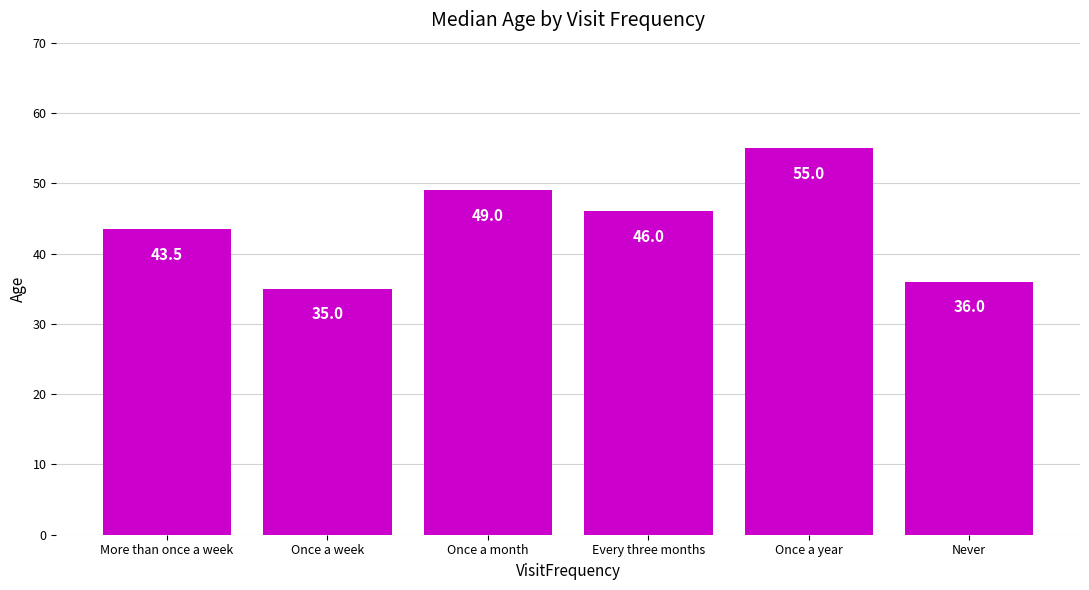

How many data points are less than 46?

3